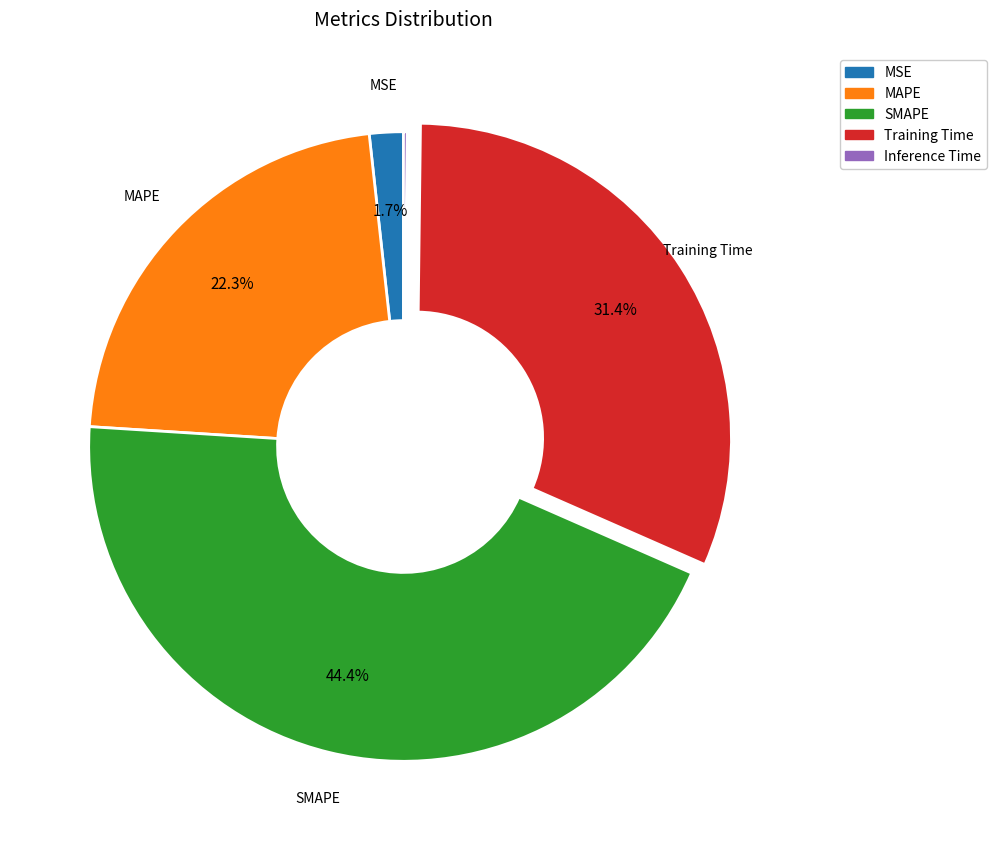

To the nearest percent, what percentage of the pie is MAPE?

22%